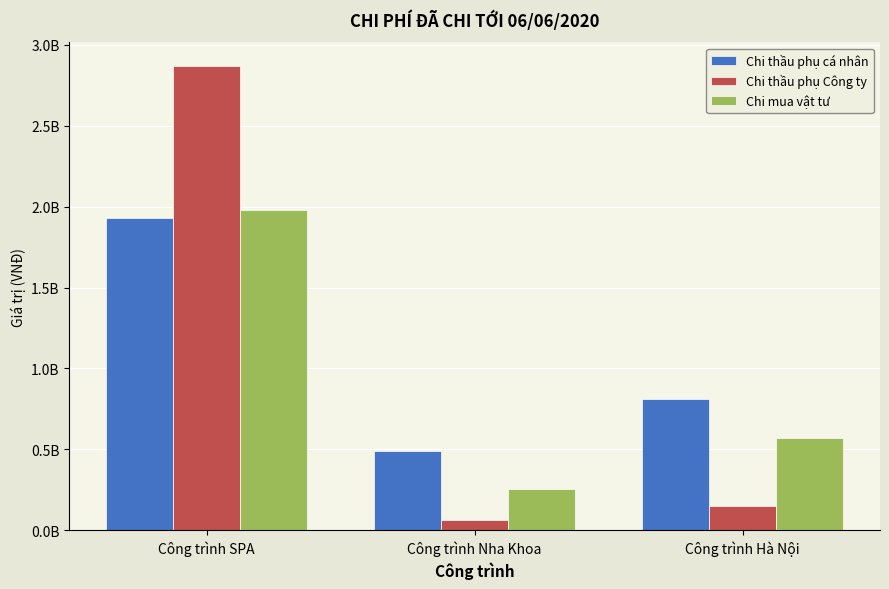

List the labels in order of Chi thầu phụ cá nhân value, smallest first.

Công trình Nha Khoa, Công trình Hà Nội, Công trình SPA